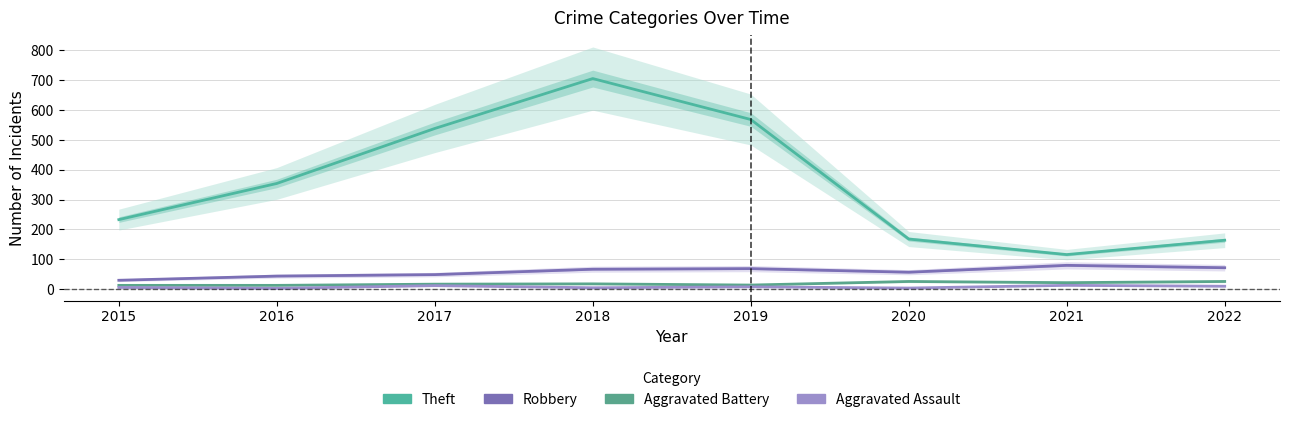

At which label is Aggravated Assault closest to 8?

2019